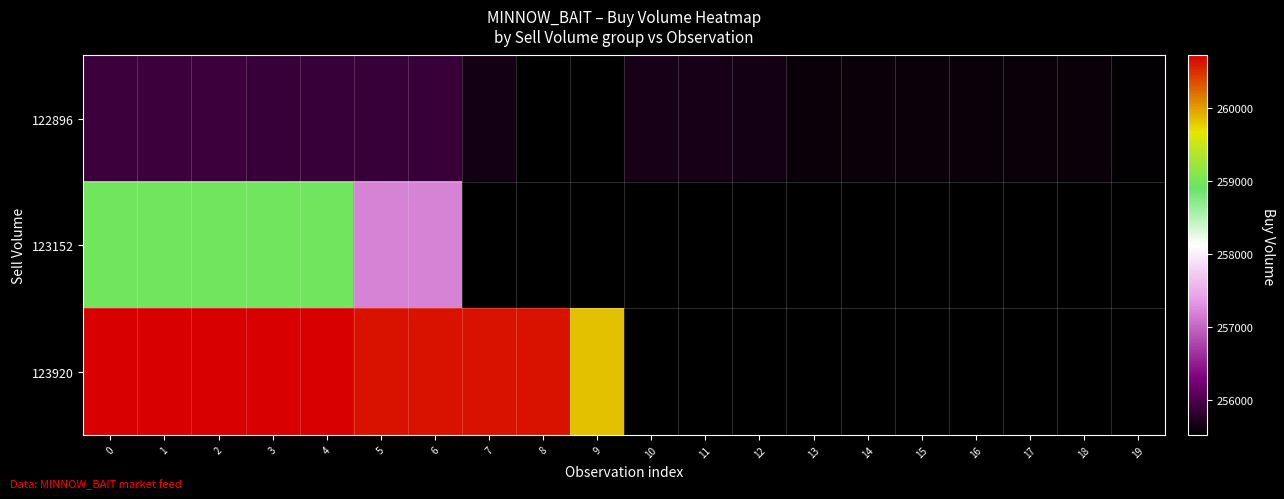

Read the 123152 value at 0.

258963.0